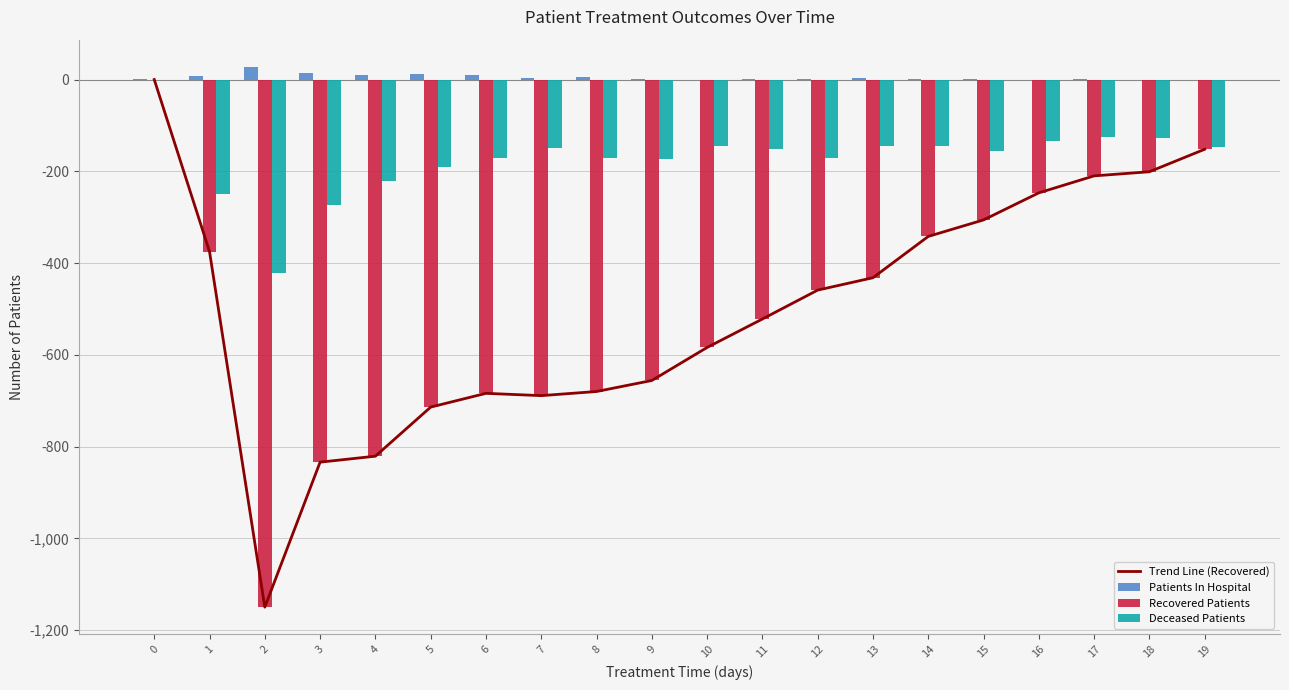

What is the sum of all Deceased Patients values?

-3470